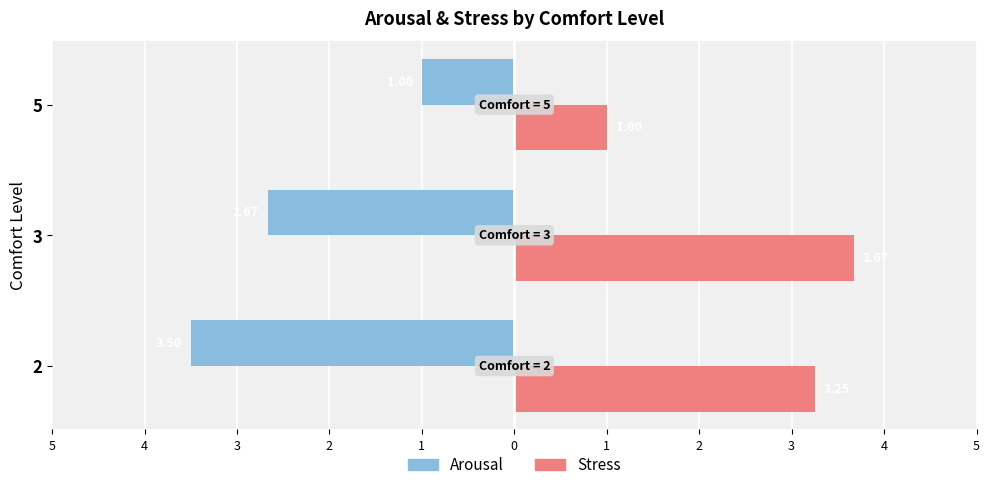

How many groups of bars are there?

3